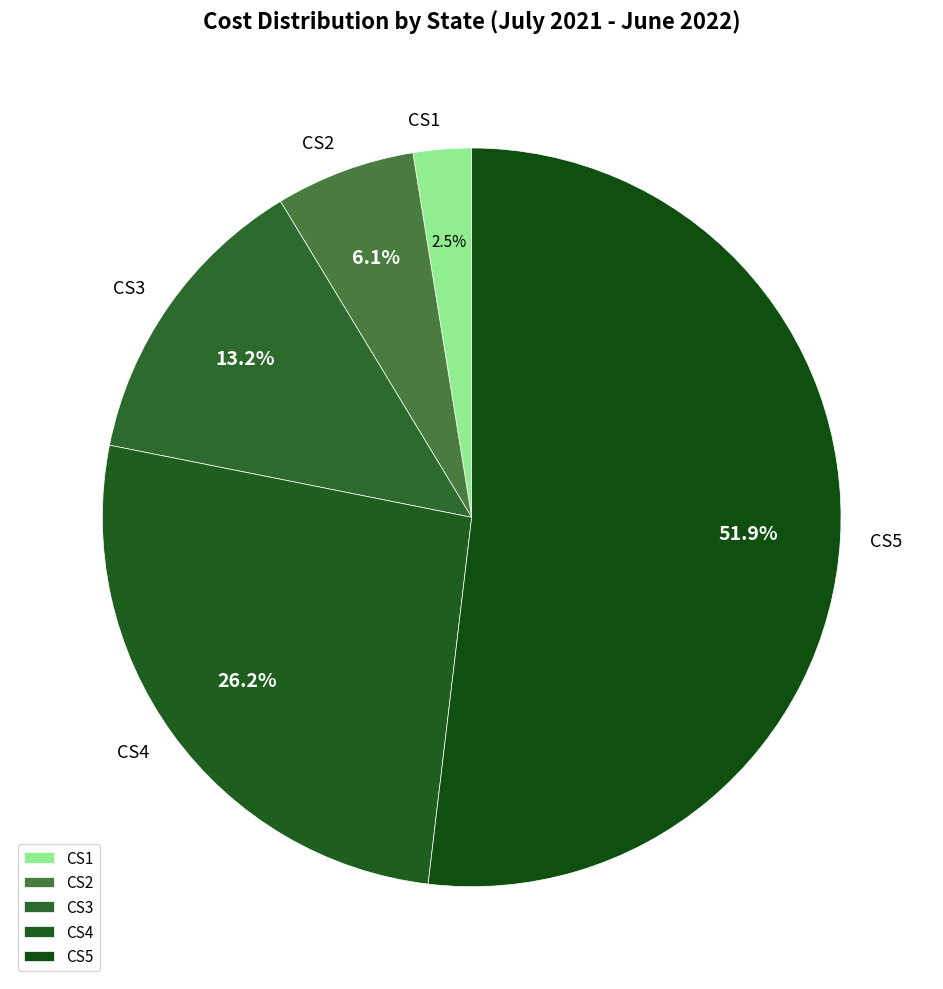

What is the smallest slice in the pie chart?

CS1